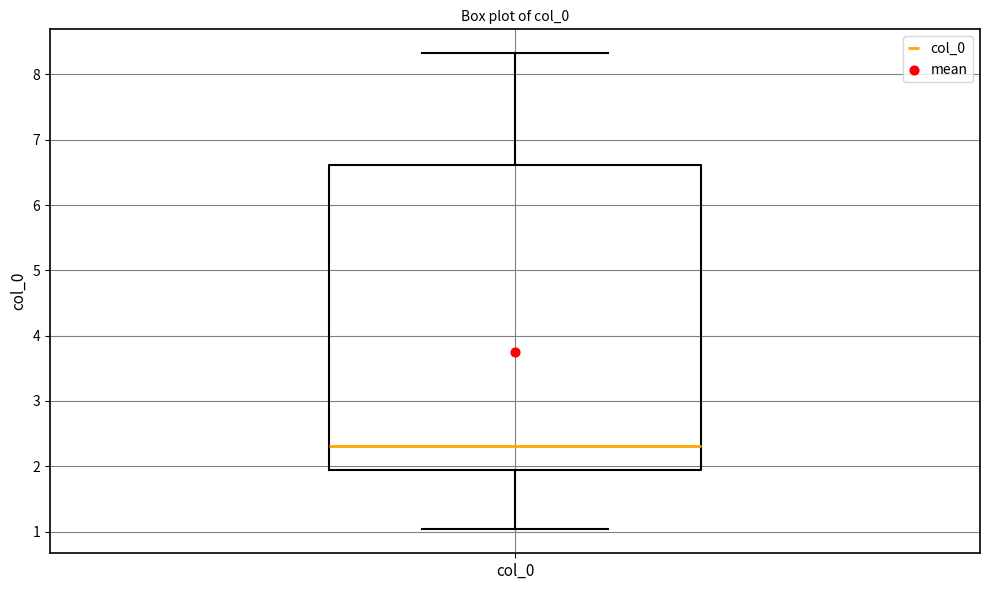

Where does the upper whisker of the box for col_0 end on the y-axis? The values are not printed on the chart, so give them approximately, as read against the axis.

8.3